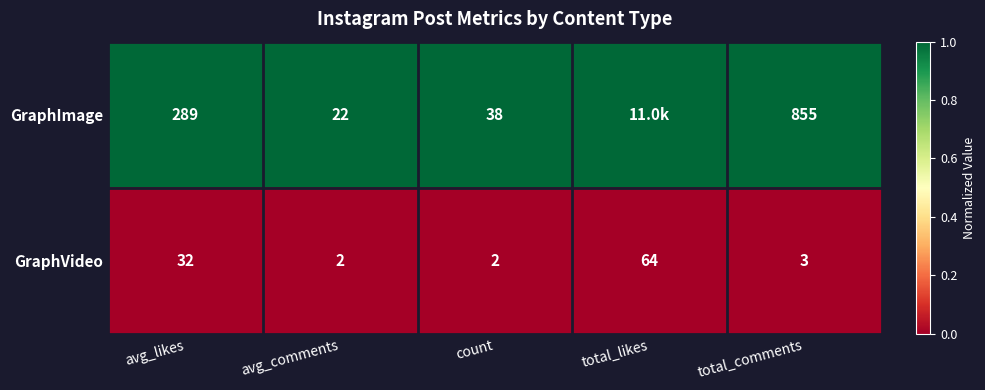

How many categories are shown in the chart?

5